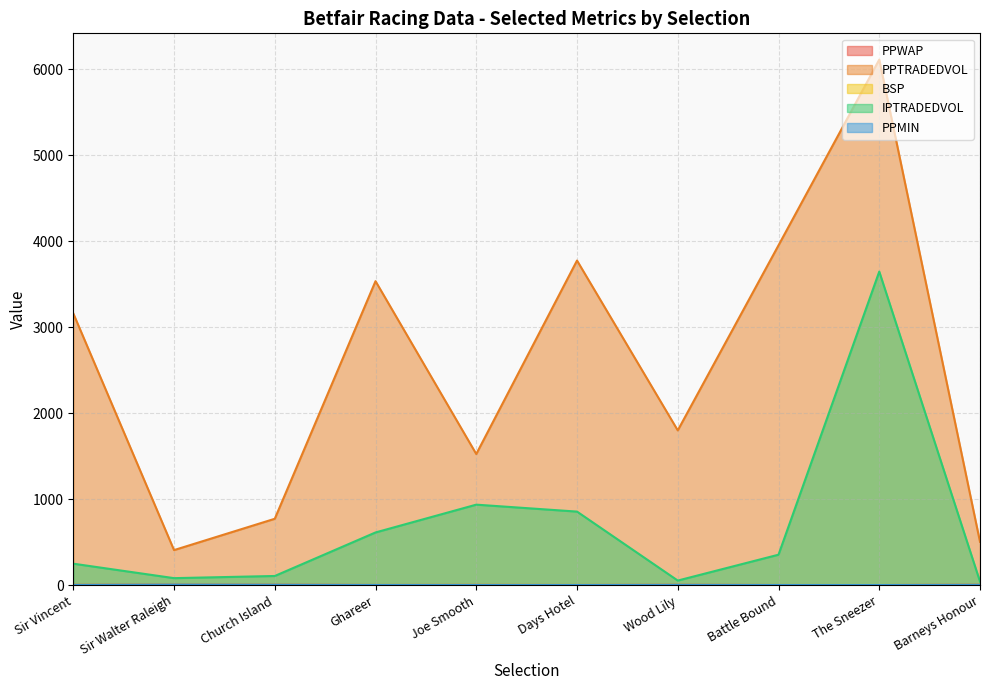

What are all the series names shown in the legend?

PPWAP, PPTRADEDVOL, BSP, IPTRADEDVOL, PPMIN